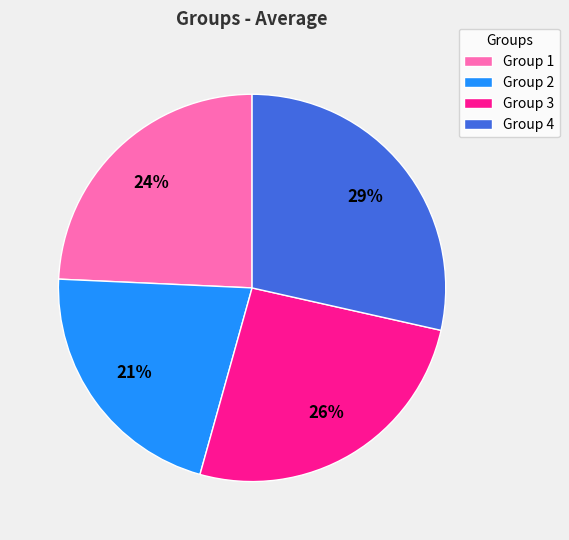

To the nearest percent, what percentage of the pie is Group 4?

29%